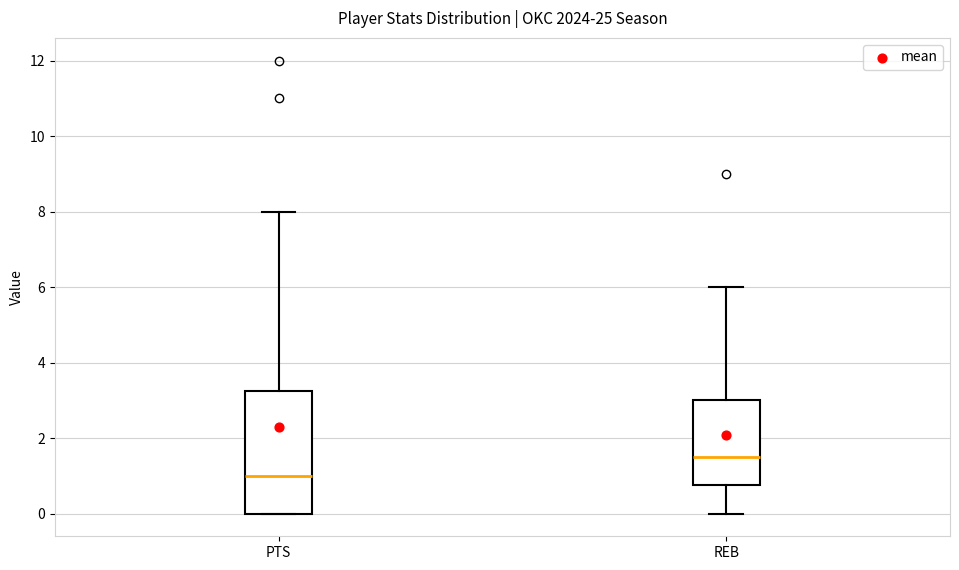

Where does the median line of the box for PTS sit on the y-axis? The values are not printed on the chart, so give them approximately, as read against the axis.

1.0